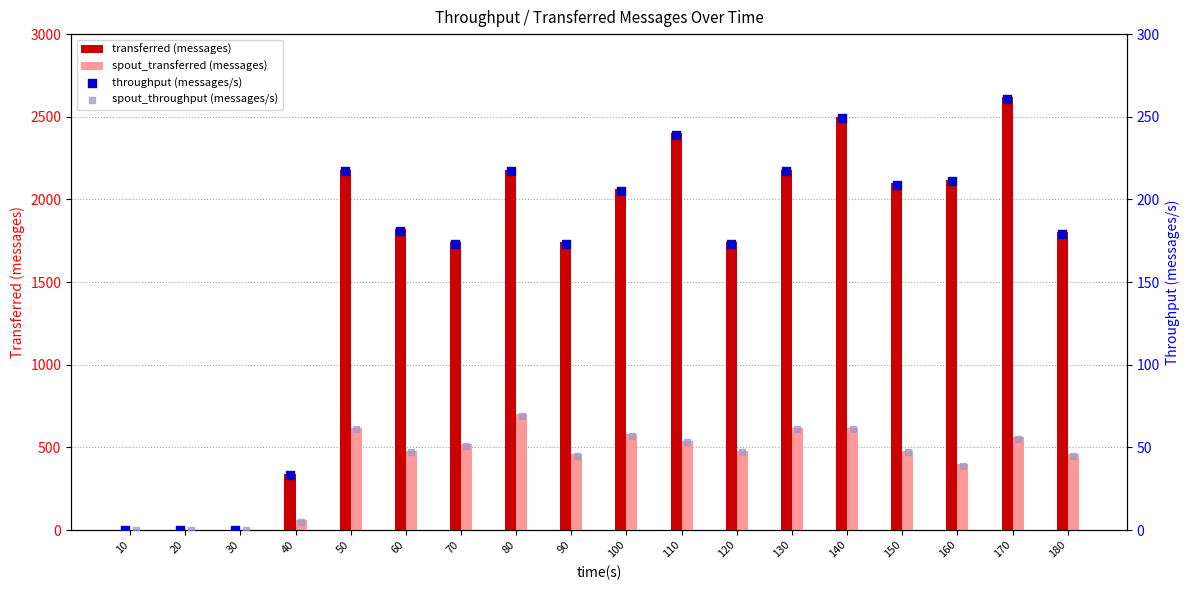

What are all the series names shown in the legend?

transferred (messages), spout_transferred (messages), throughput (messages/s), spout_throughput (messages/s)